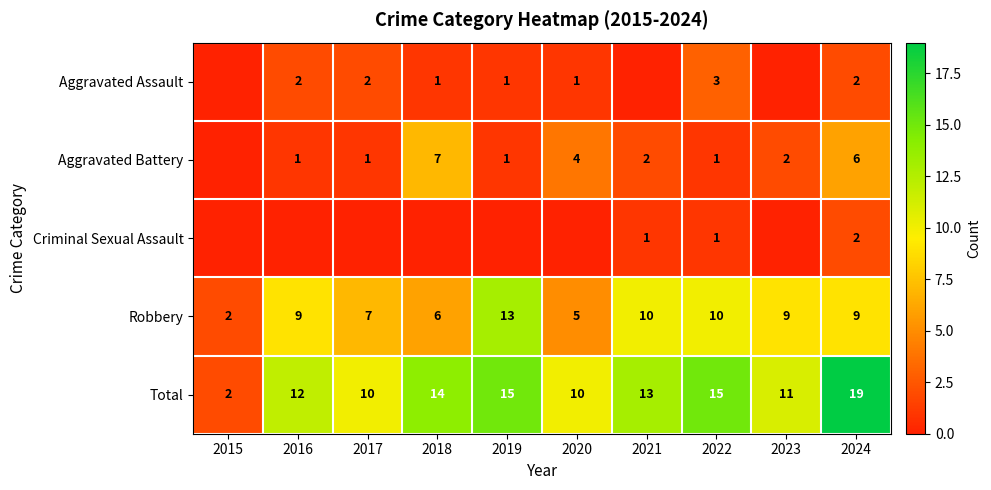

The value of Aggravated Assault at 2020 is 2. True or false?

False